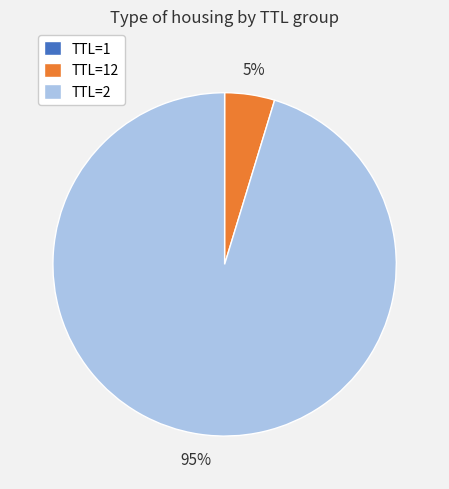

Is there a majority slice in this chart?

Yes